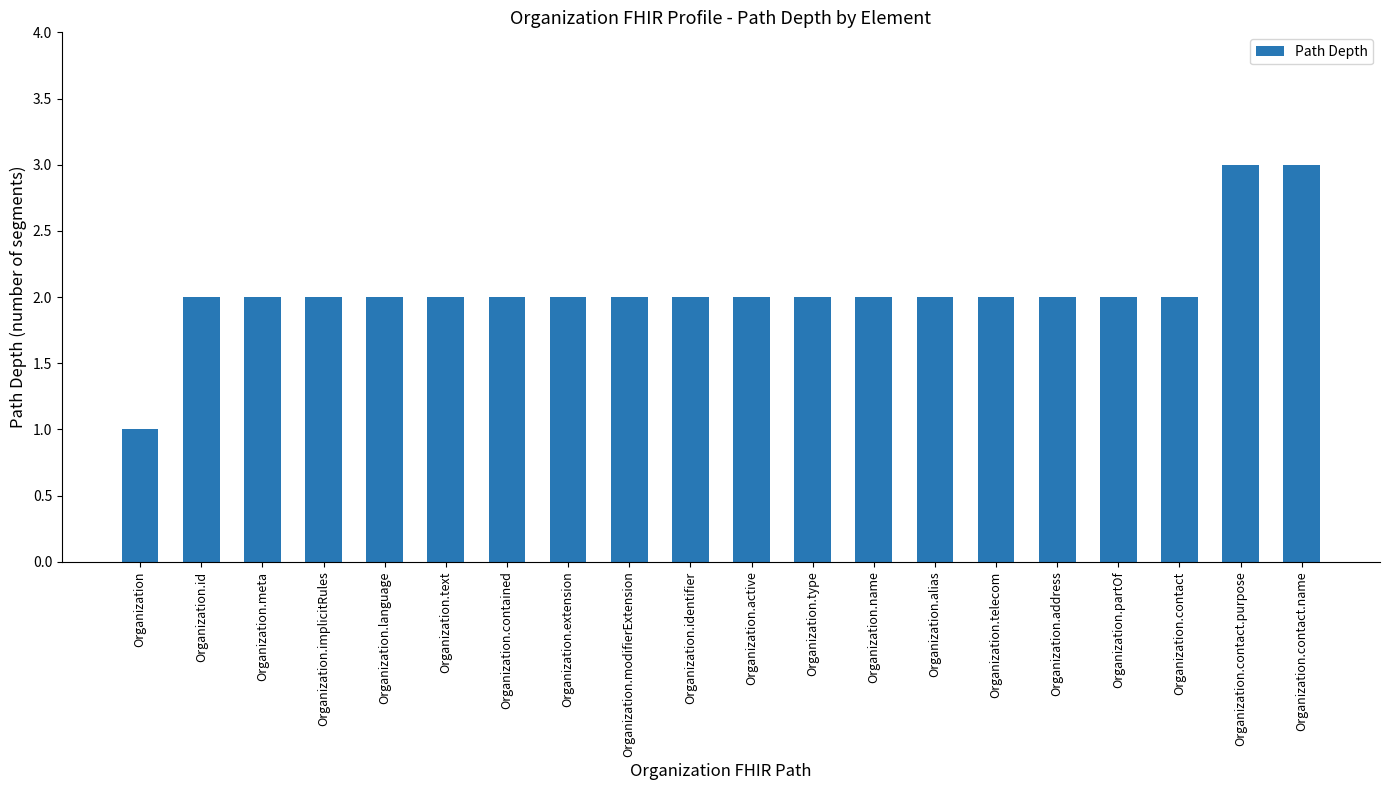

Which category has the lowest value across all series?

Organization